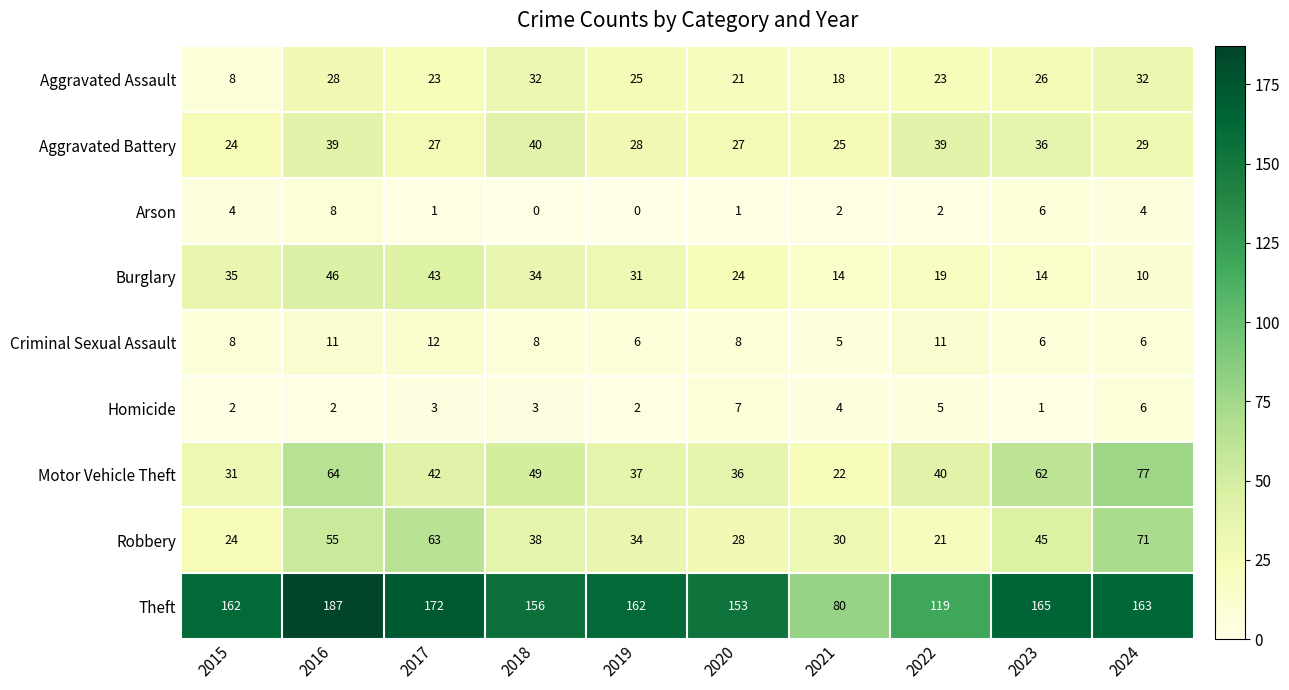

Between 2016 and 2024, which series saw the biggest shift?

Burglary